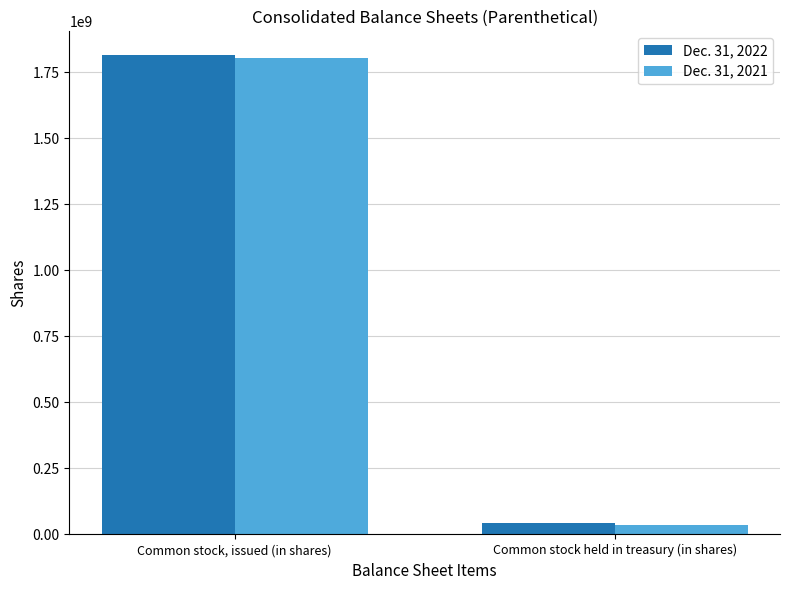

What is the average value of the Dec. 31, 2021 series?

919026445